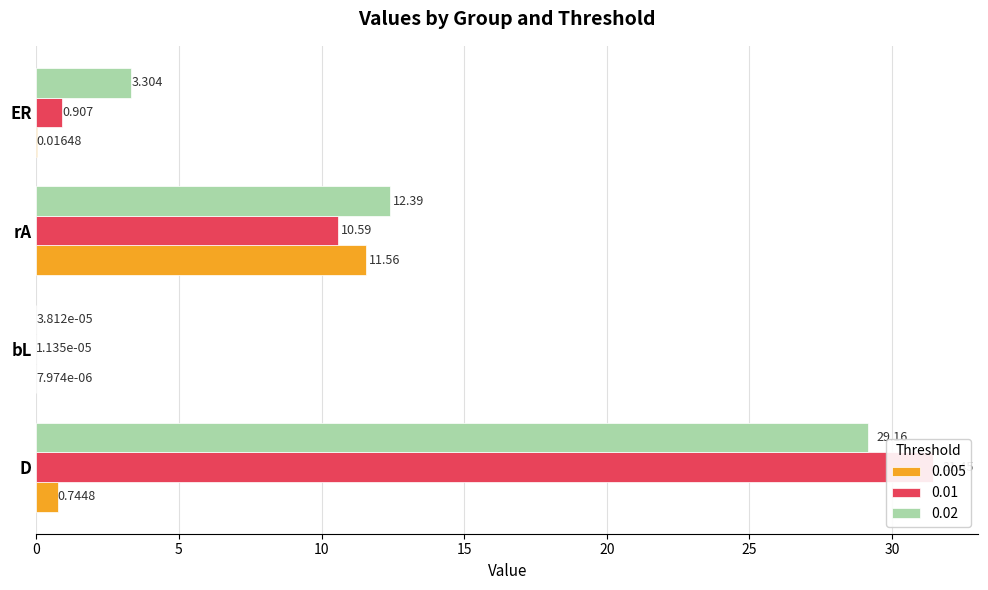

What is the difference between the second highest and minimum values in the 0.005 series?

0.7